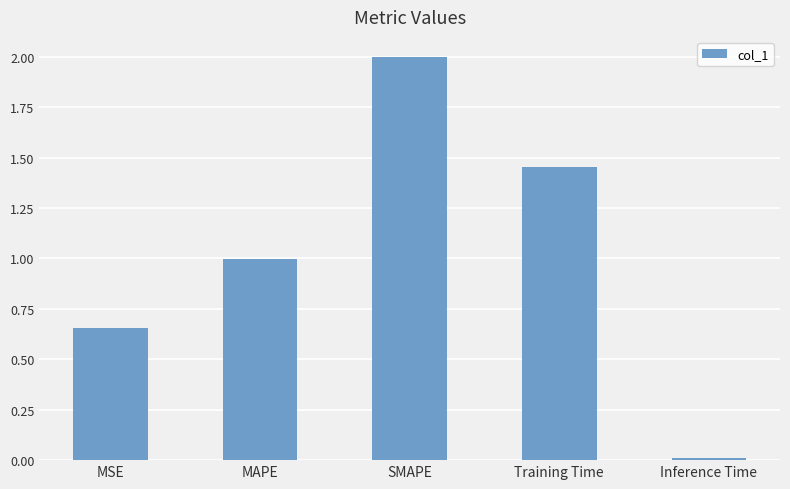

Where is the data nearest to the value 1?

MAPE